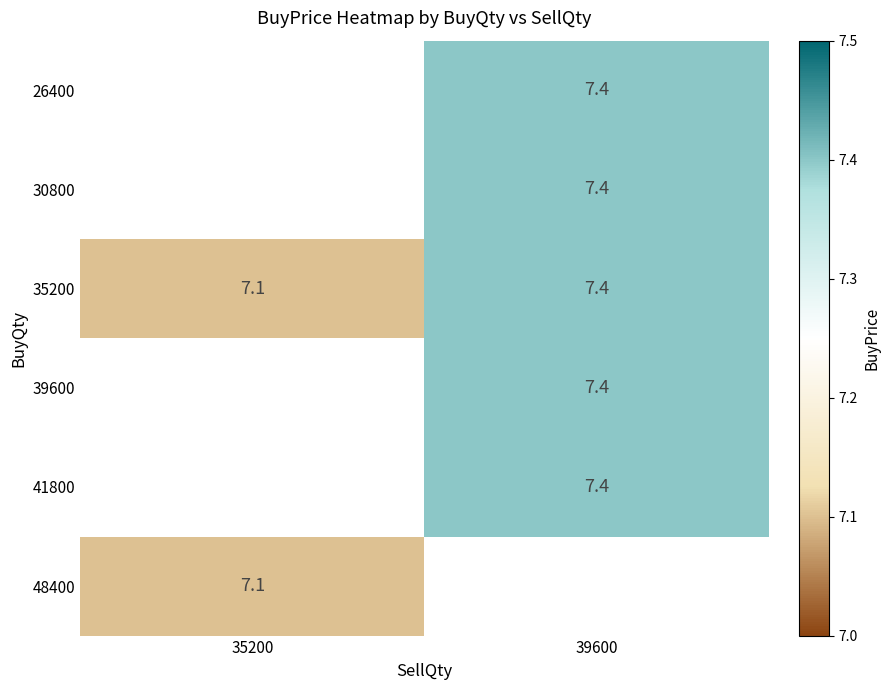

The 30800 series shows 7.4 at 39600. True or false?

True